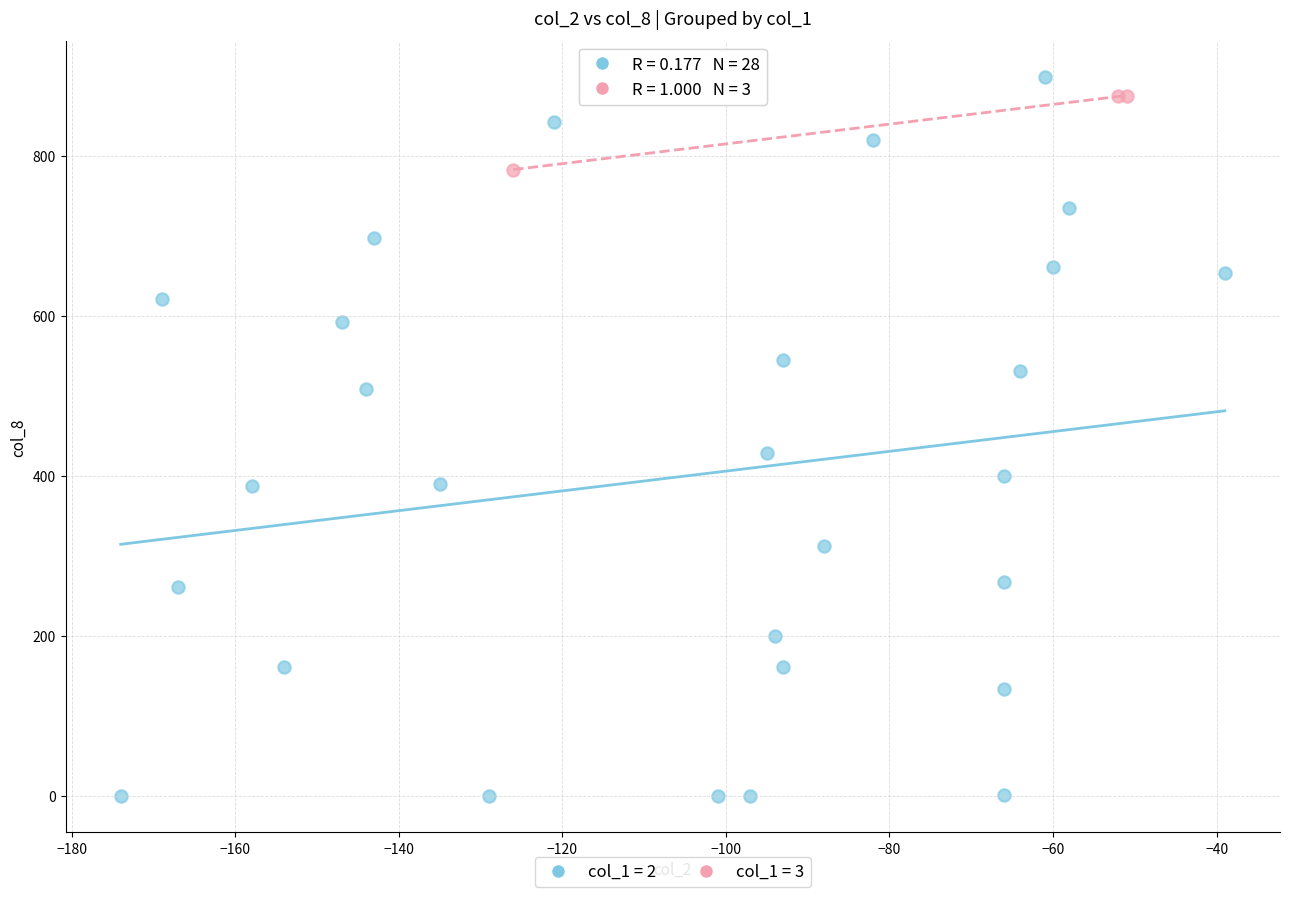

Which series has the widest spread of Y values?

col_1 = 2